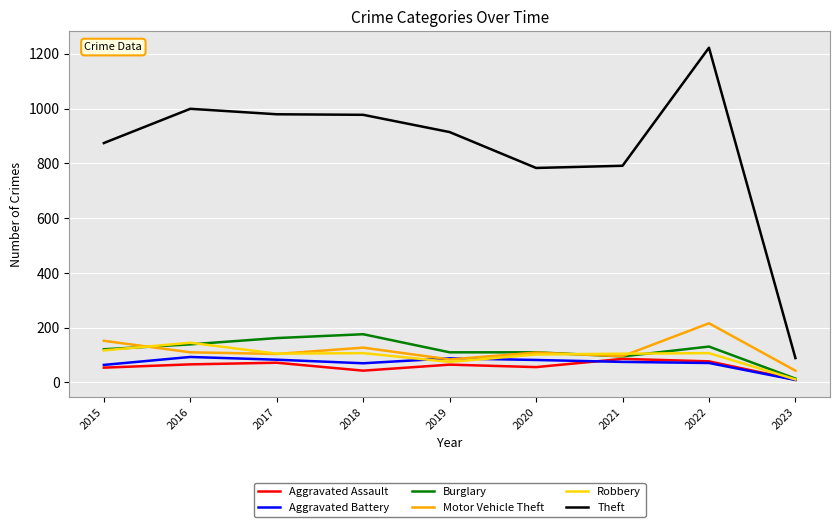

The value of Burglary at 2020 is 186. True or false?

False